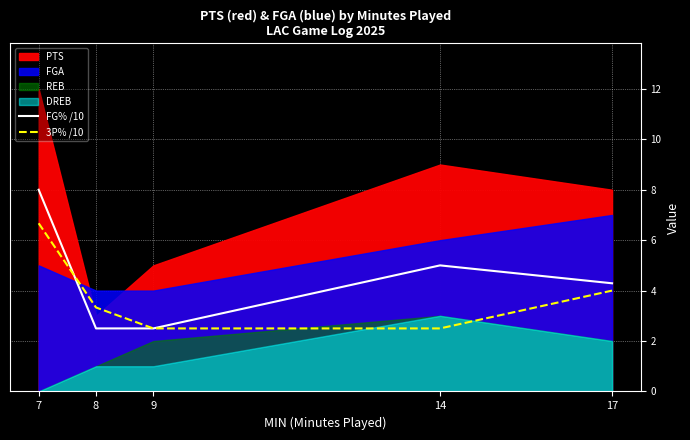

What is the difference between the maximum and minimum values in the FG% /10 series?

5.5